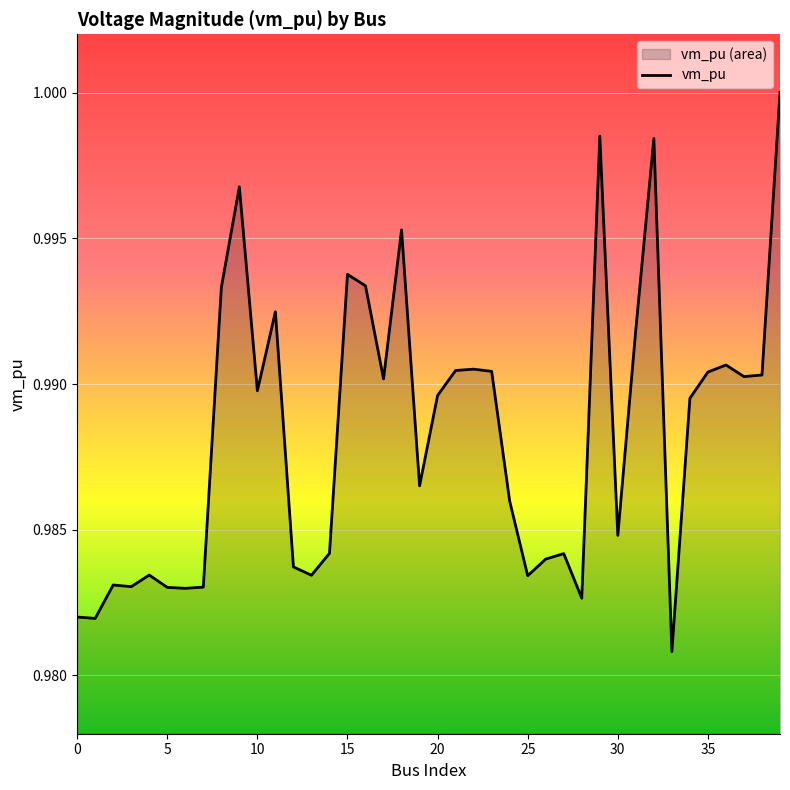

Which label corresponds to the largest value in the chart?

39